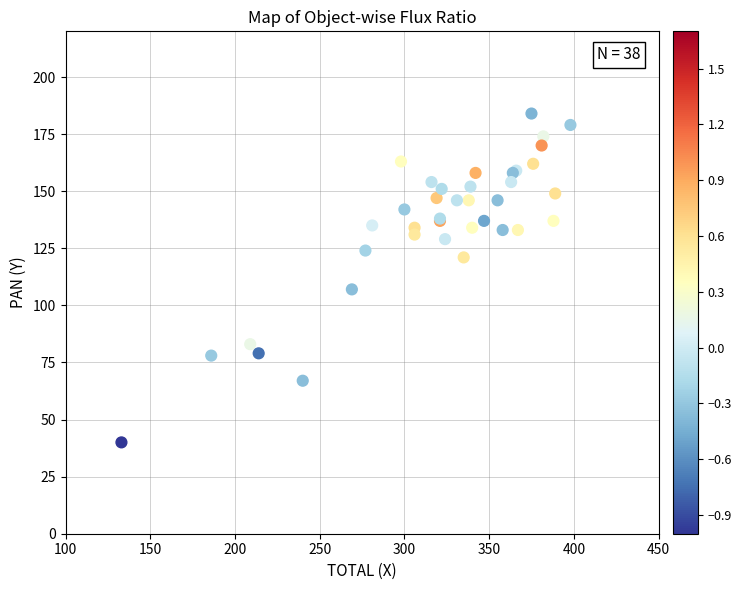

What Y value in the scatter plot is closest to 112?

107